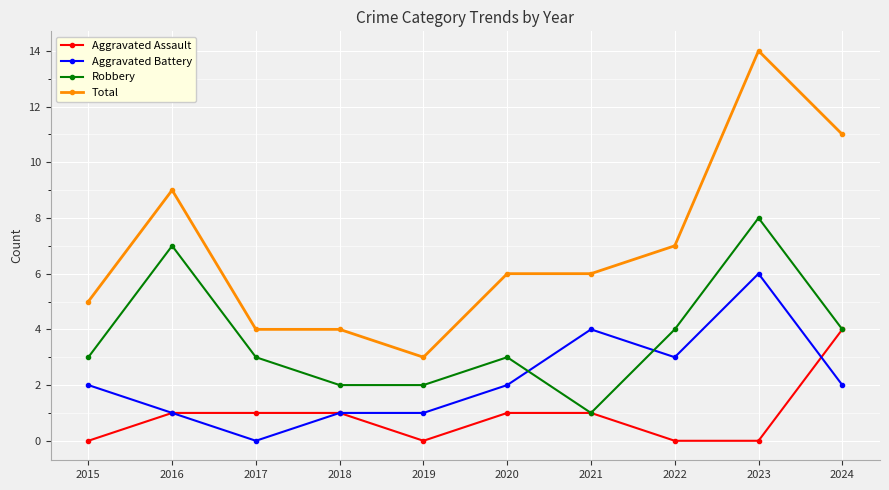

What is the sum of all Aggravated Assault values?

9